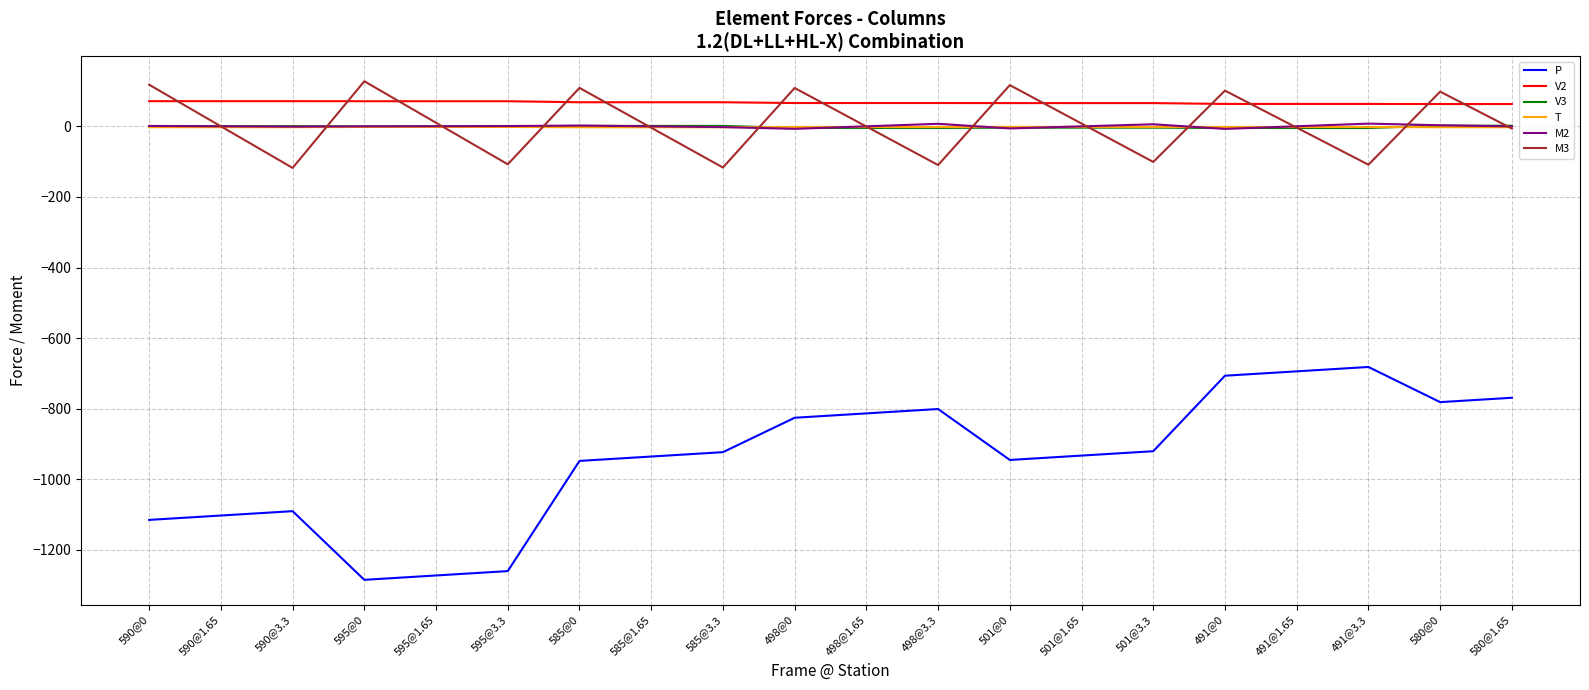

True or false: M3 has a value of 175.2 at 595@0.

False